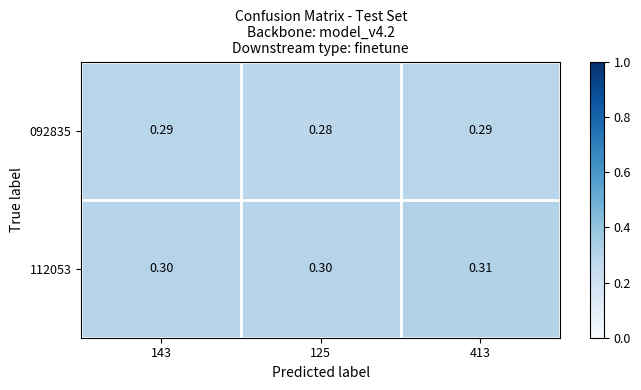

What is the smallest value displayed?

0.3